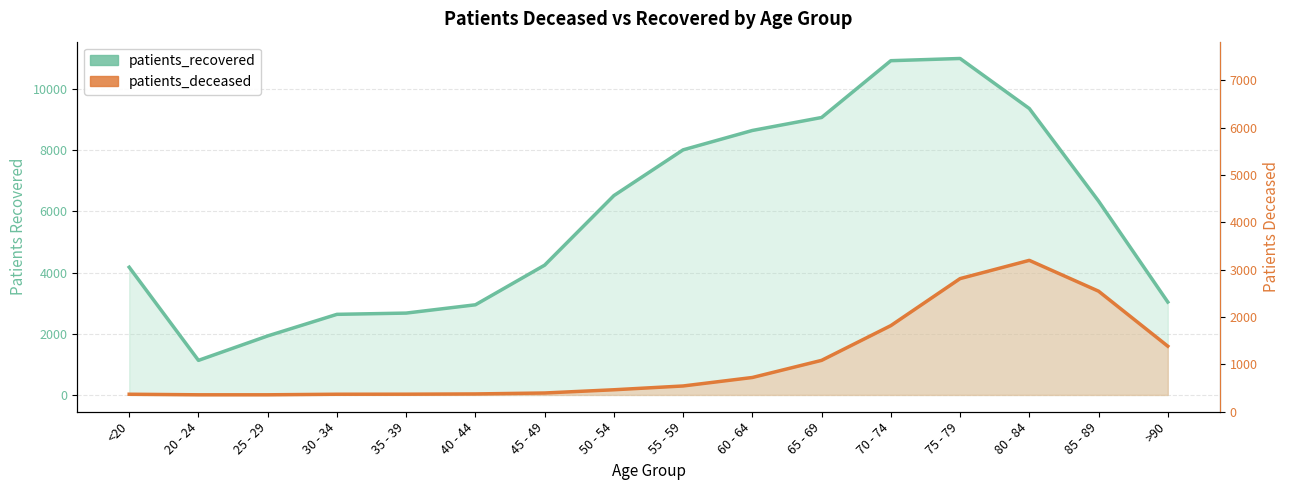

The patients_recovered series shows 4173.0 at <20. True or false?

True